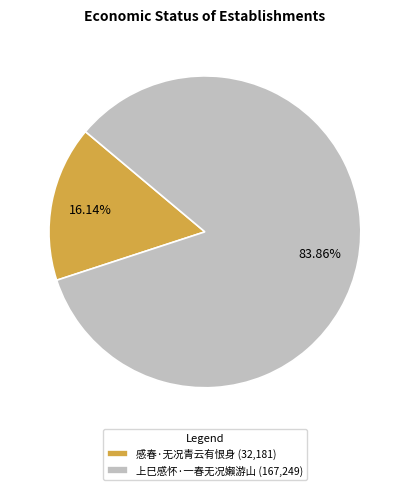

To the nearest percent, what is the difference between the largest and smallest slice percentages?

68%